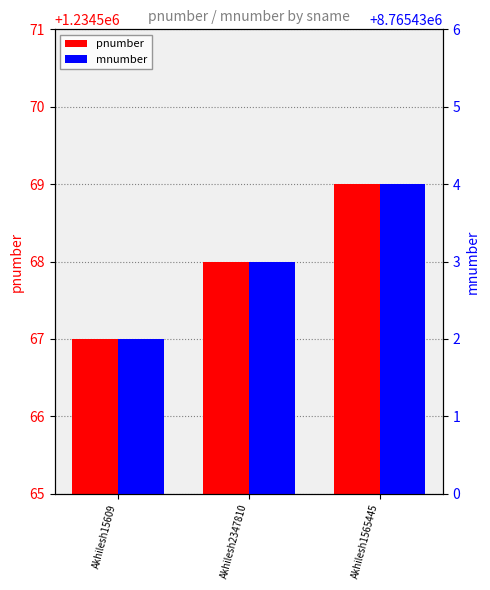

The value of mnumber at Akhilesh15609 is 13131820. True or false?

False